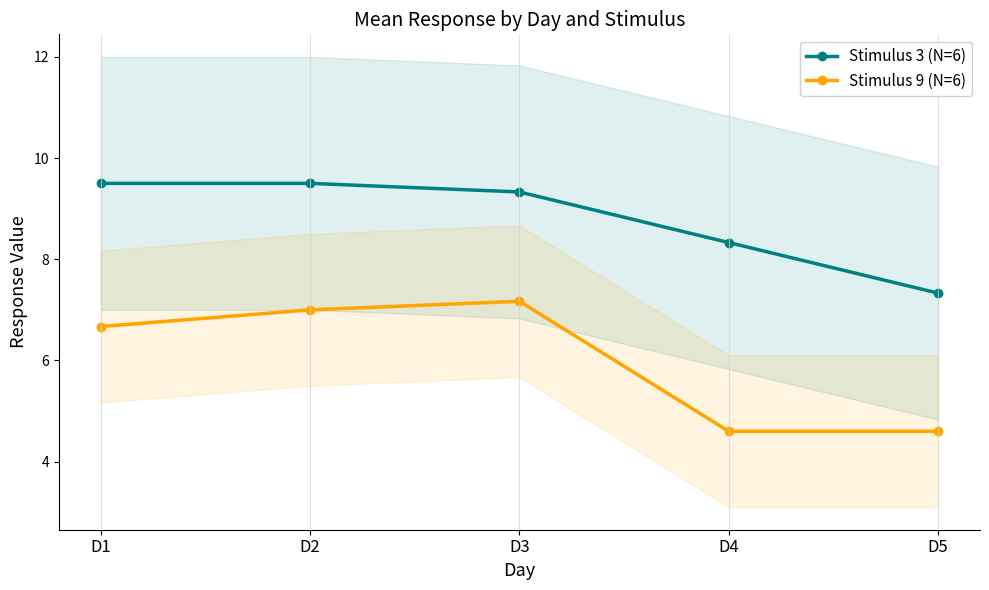

Reading right to left, transcribe all the data shown in this chart.

Stimulus 3 (N=6): D5=7.3	D4=8.3	D3=9.3	D2=9.5	D1=9.5
Stimulus 9 (N=6): D5=4.6	D4=4.6	D3=7.2	D2=7.0	D1=6.7